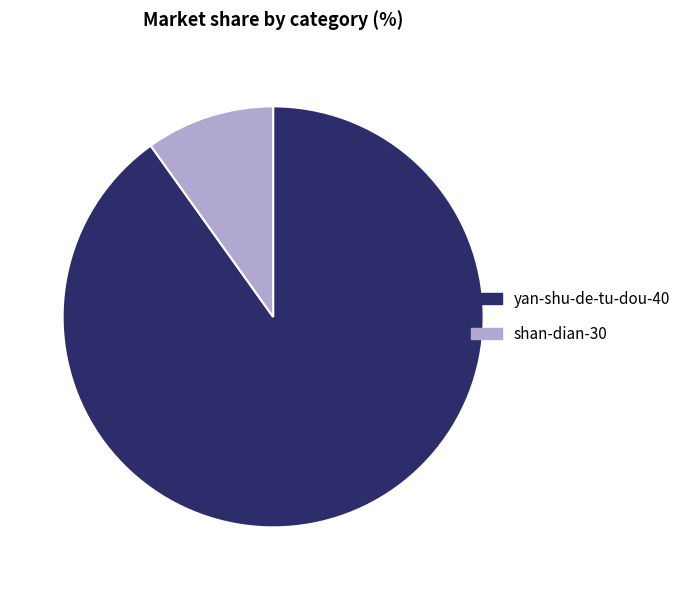

Is shan-dian-30 the majority of the pie?

No